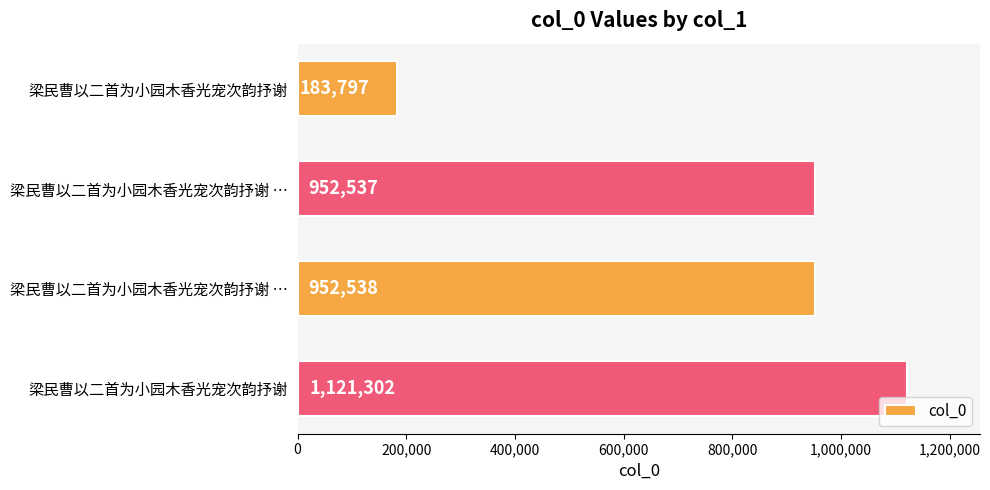

How many distinct data groups are displayed?

1